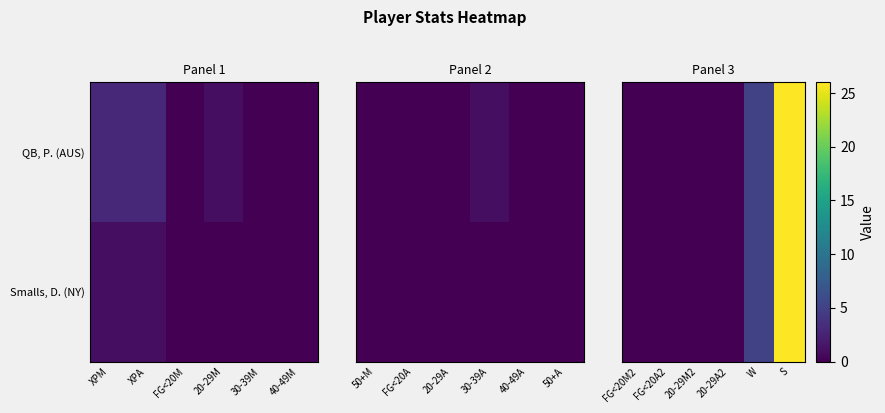

Which series changed the most between 20-29A2 and W?

QB, P. (AUS)